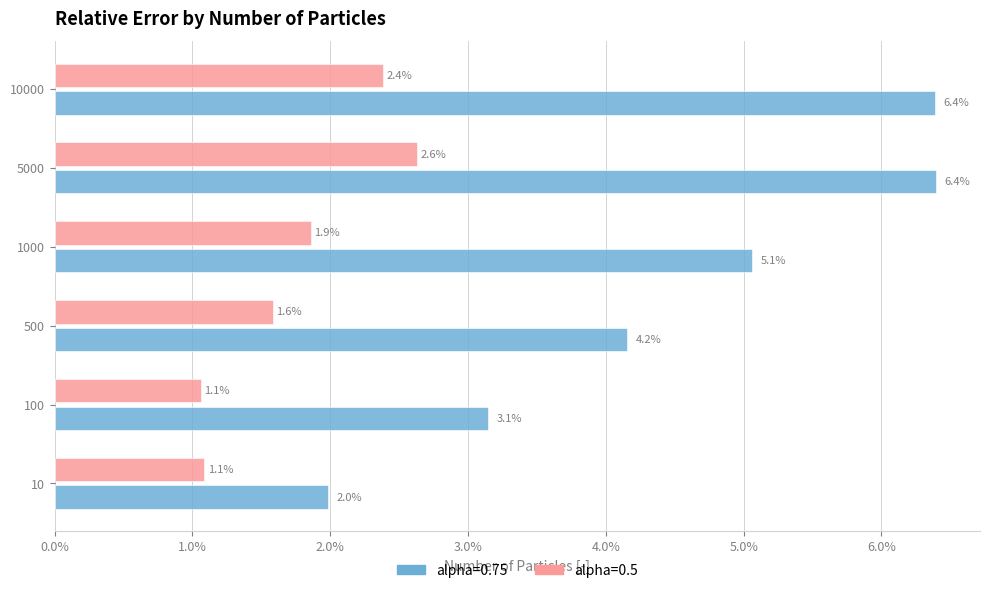

What are all the series names shown in the legend?

alpha=0.75, alpha=0.5